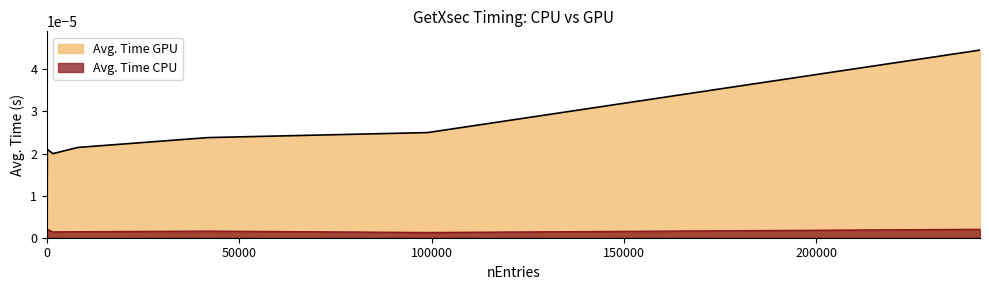

At which category does the chart reach its peak across all series?

242594